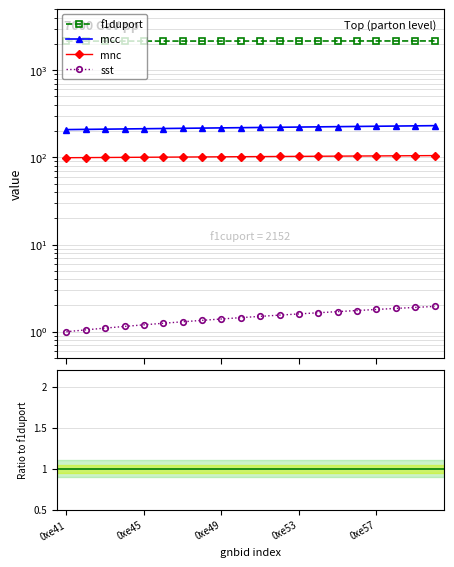

True or false: f1duport and mnc cross at least once.

False